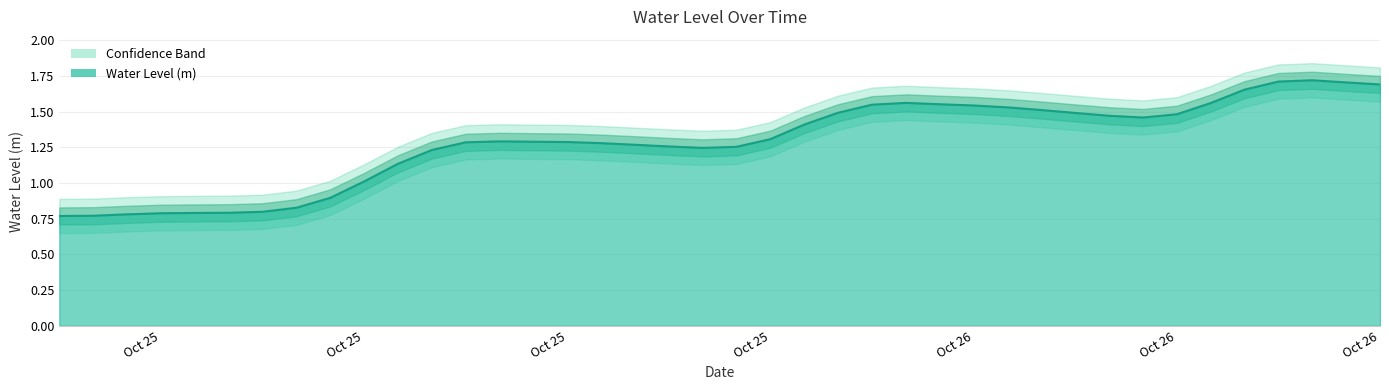

Does the chart have visible grid lines?

Yes